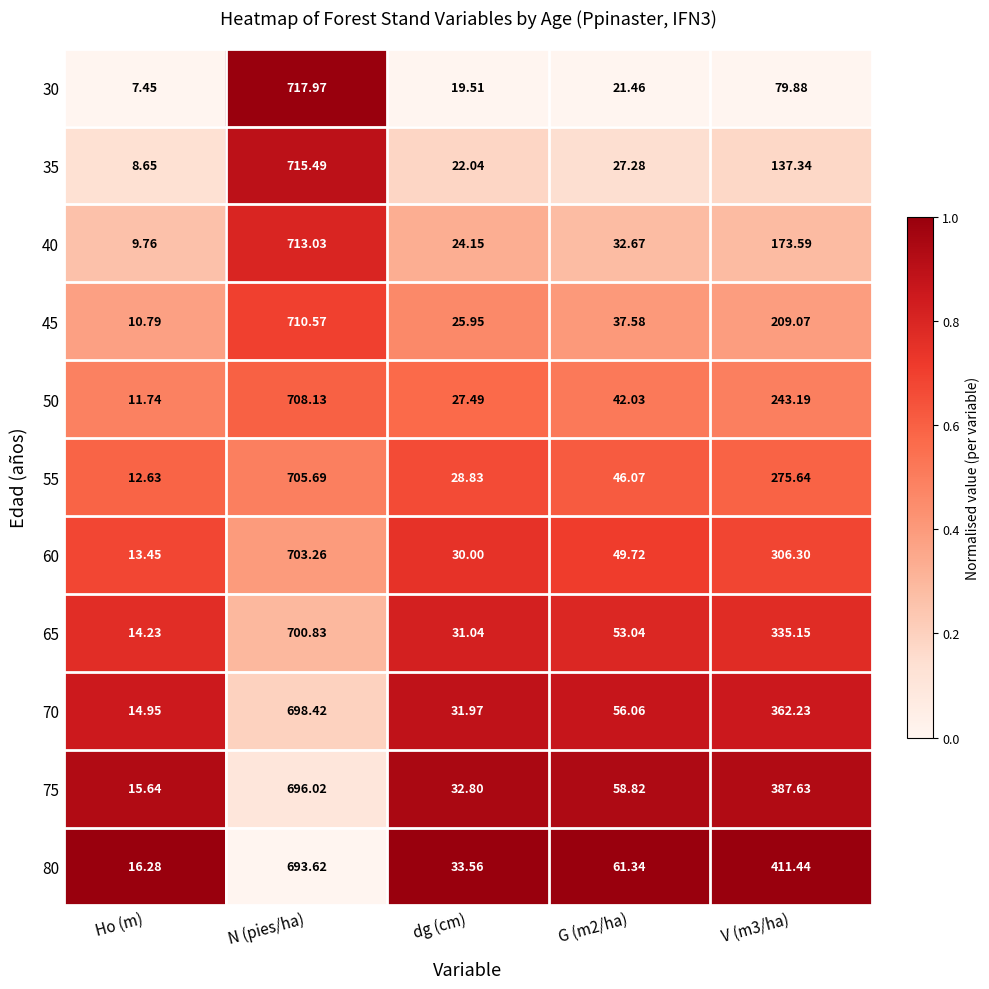

Which category has the lowest value across all series?

Ho (m)